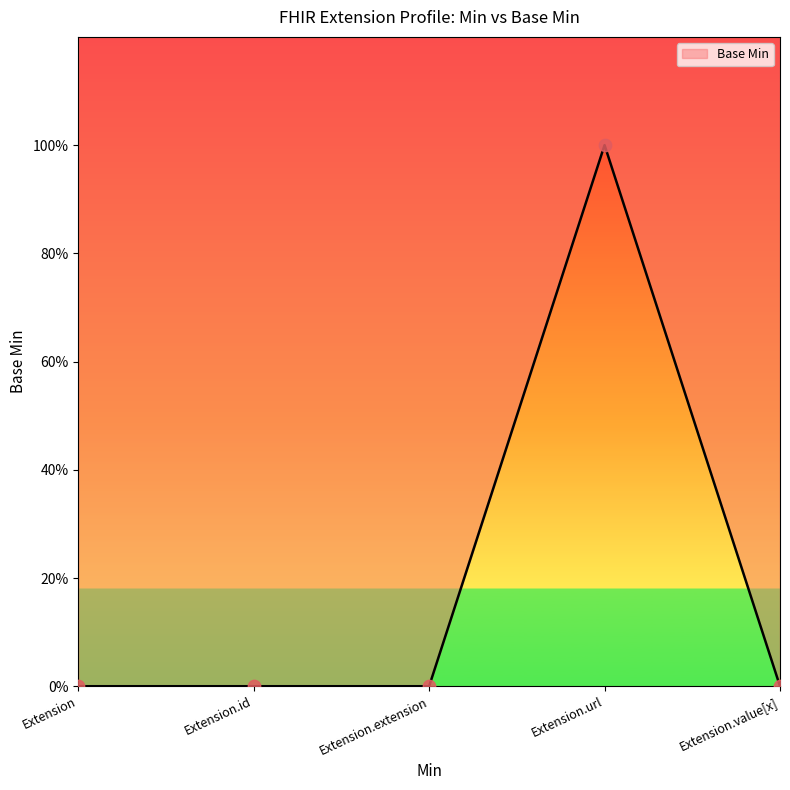

Between Extension and Extension.id, which is larger?

Extension